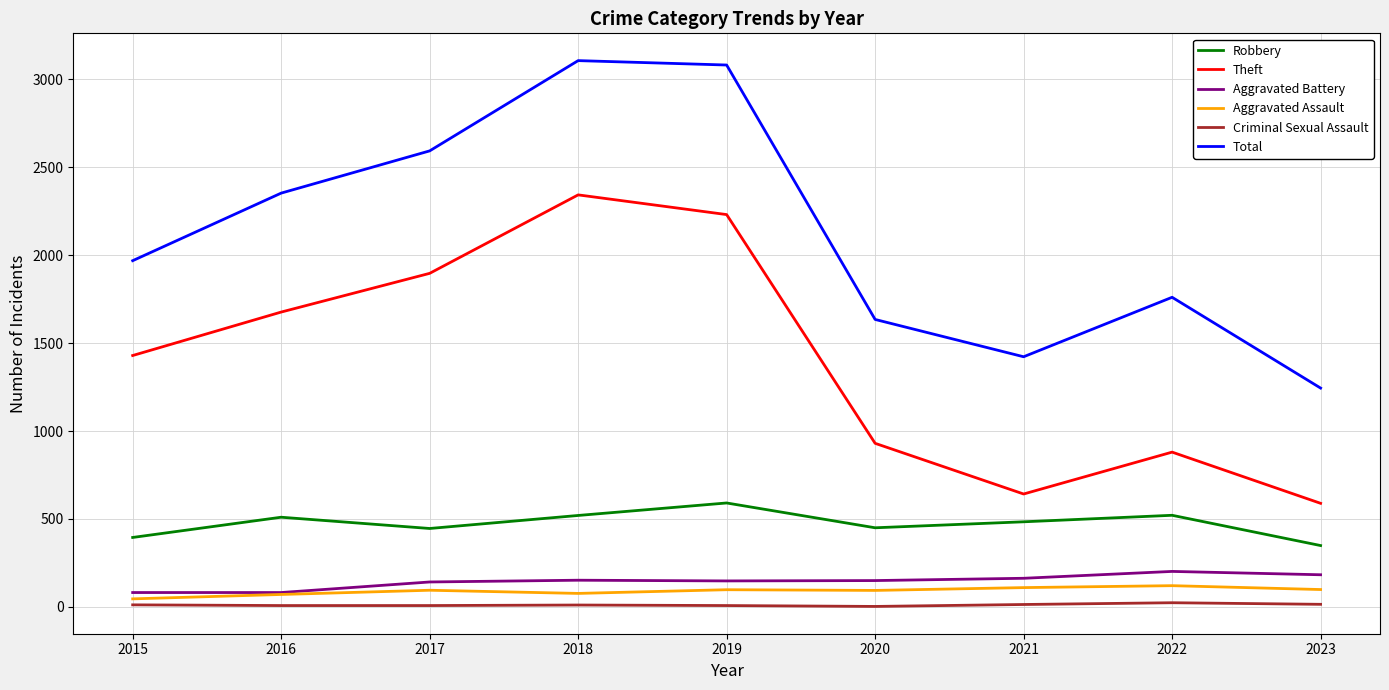

What value does the Criminal Sexual Assault series have at 2022?

24